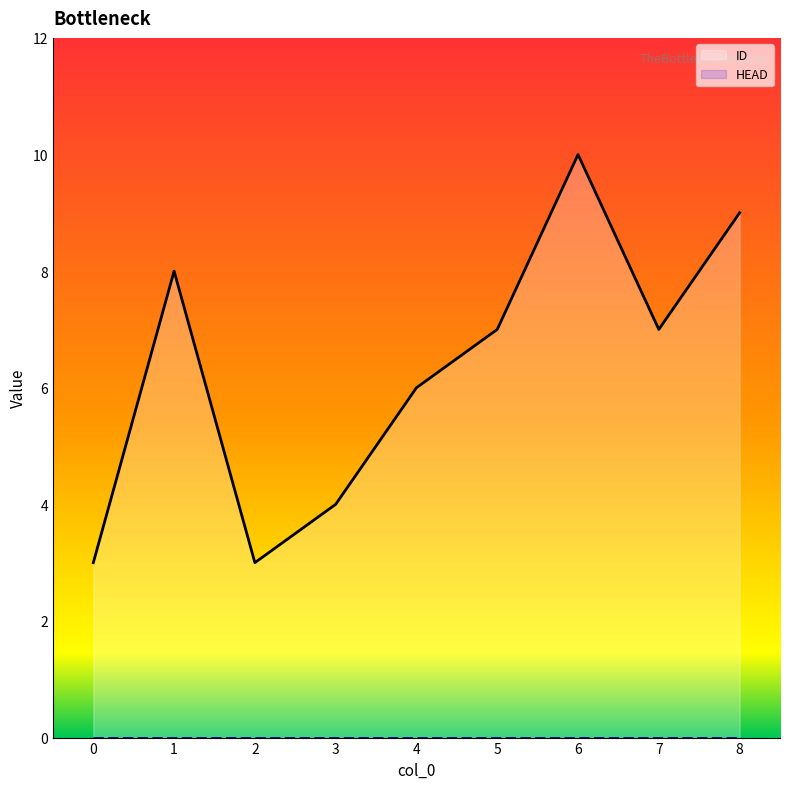

Rank the categories by value from highest to lowest.

6, 8, 1, 5, 7, 4, 3, 0, 2